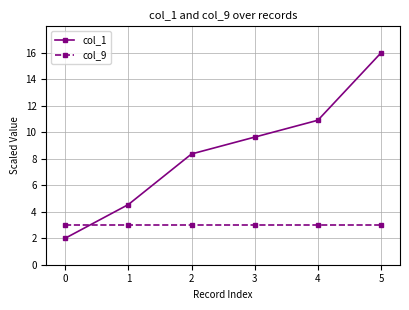

What is the sum of the col_1 values at 5 and 4?

26.9